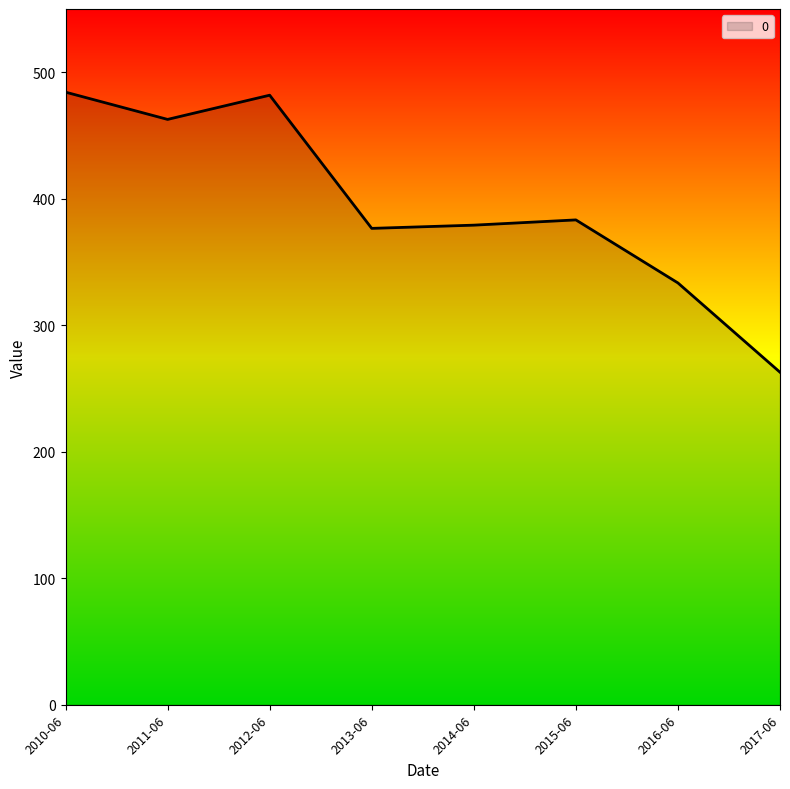

What is the ratio of the value at 2013-06 to the value at 2010-06?

0.8